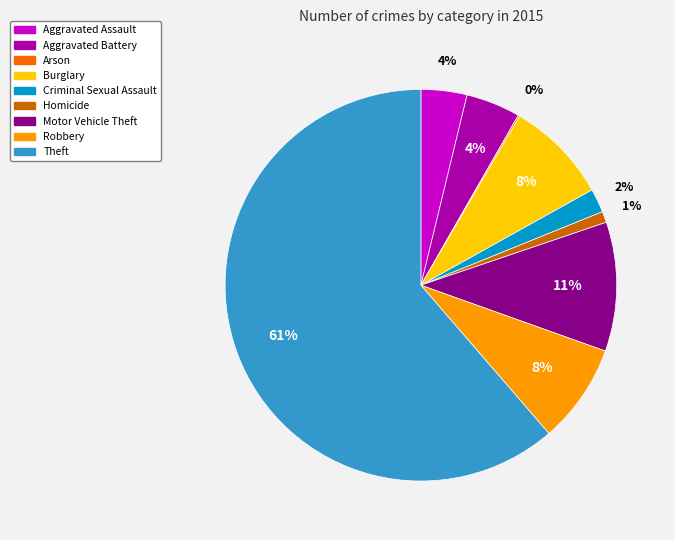

To the nearest percent, what portion does Homicide represent?

1%